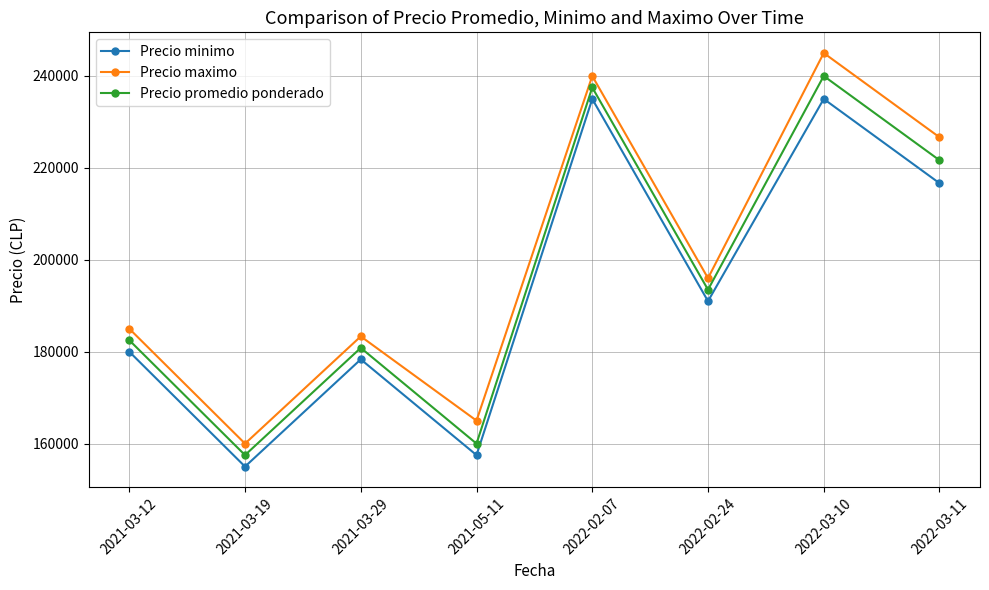

What is the difference between the maximum and minimum values in the Precio maximo series?

85000.0